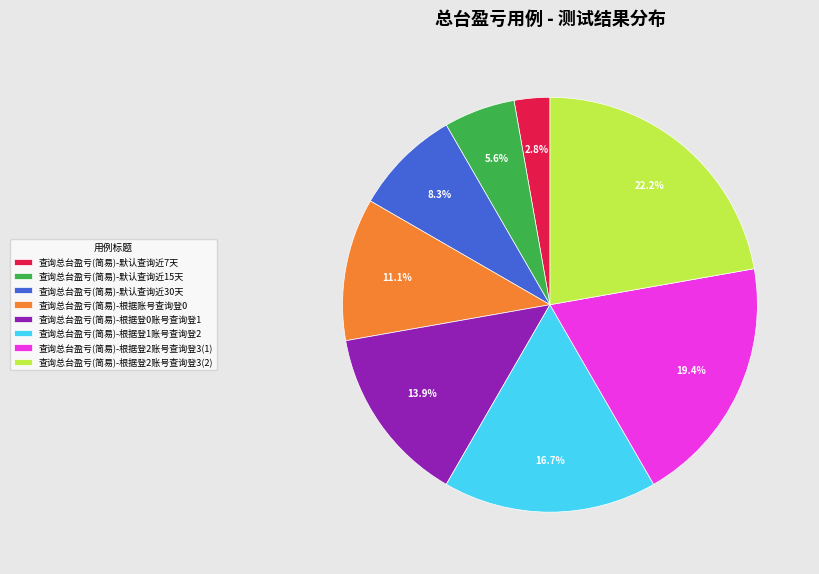

Is there a majority slice in this chart?

No